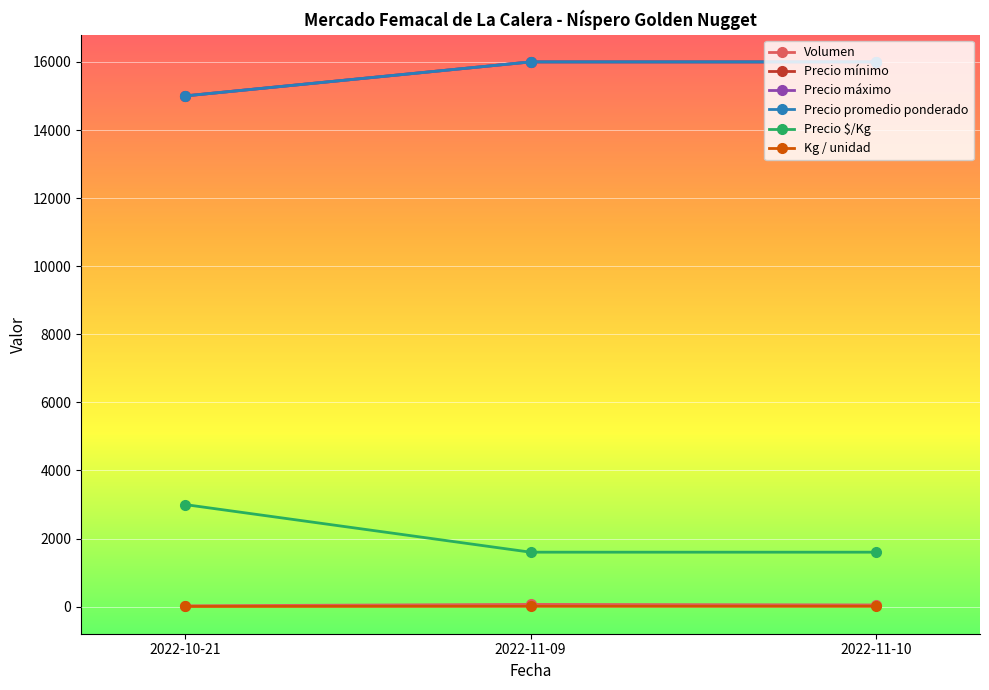

Read the Precio mínimo value at 2022-11-10, to the nearest 10.

16000